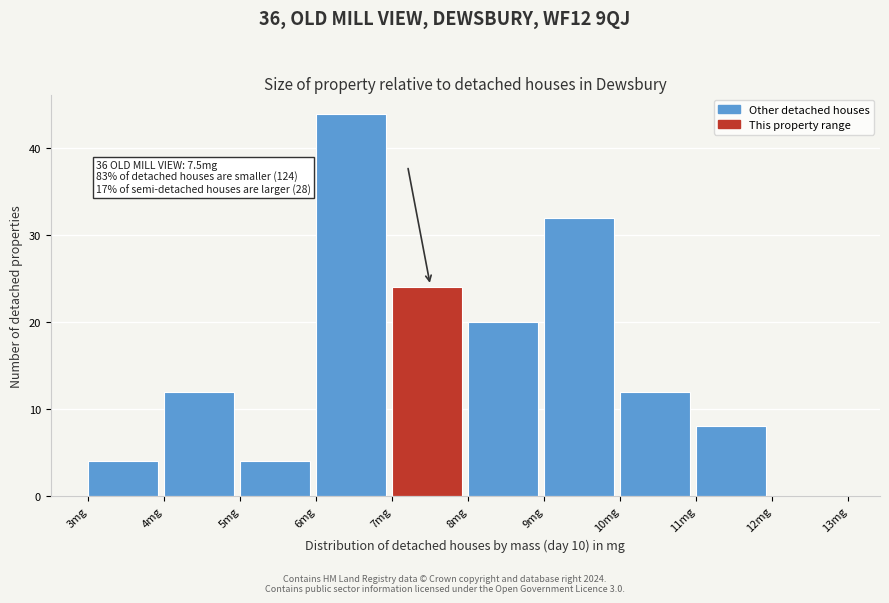

Which range on the x-axis has the tallest bar?

6 to 7